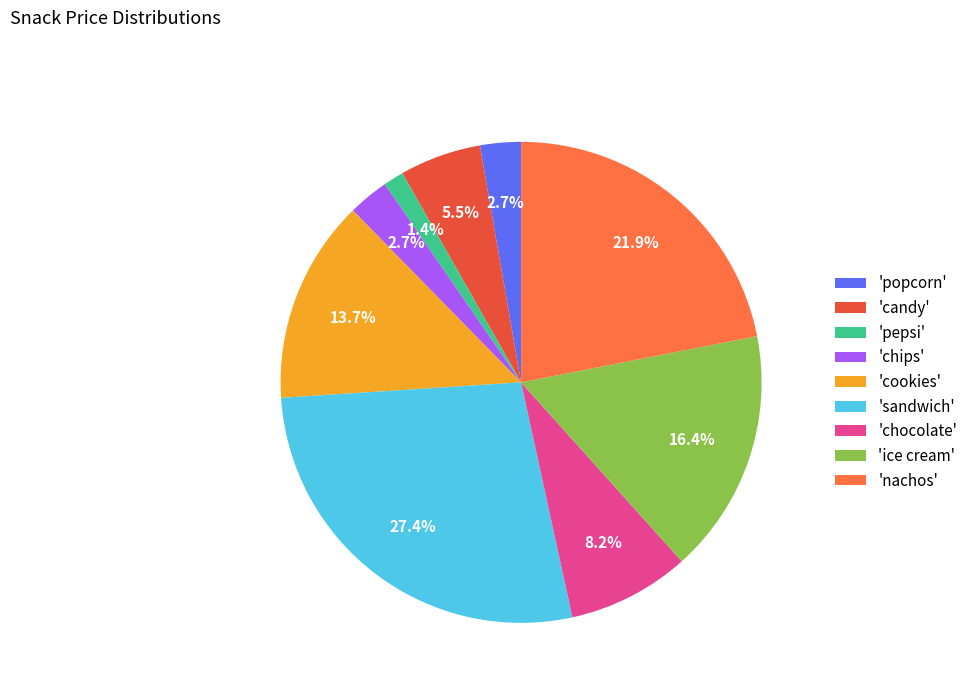

To the nearest percent, what is the difference between the largest and smallest slice percentages?

26%